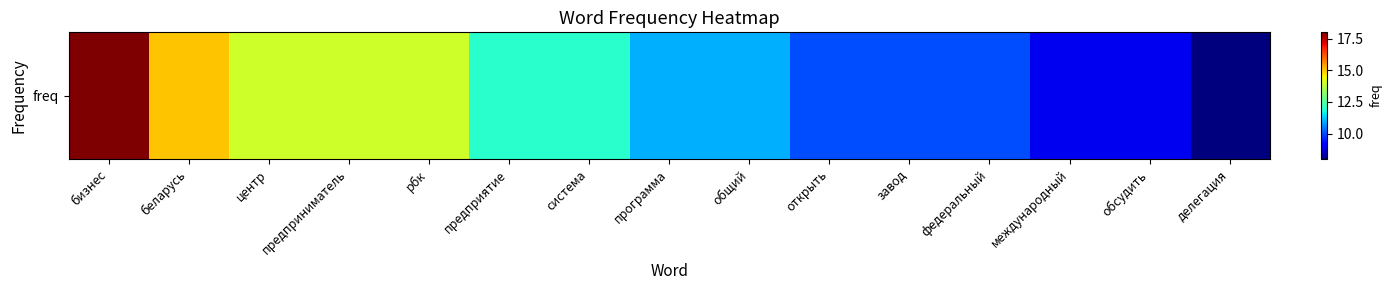

What is the sum of all values?

177